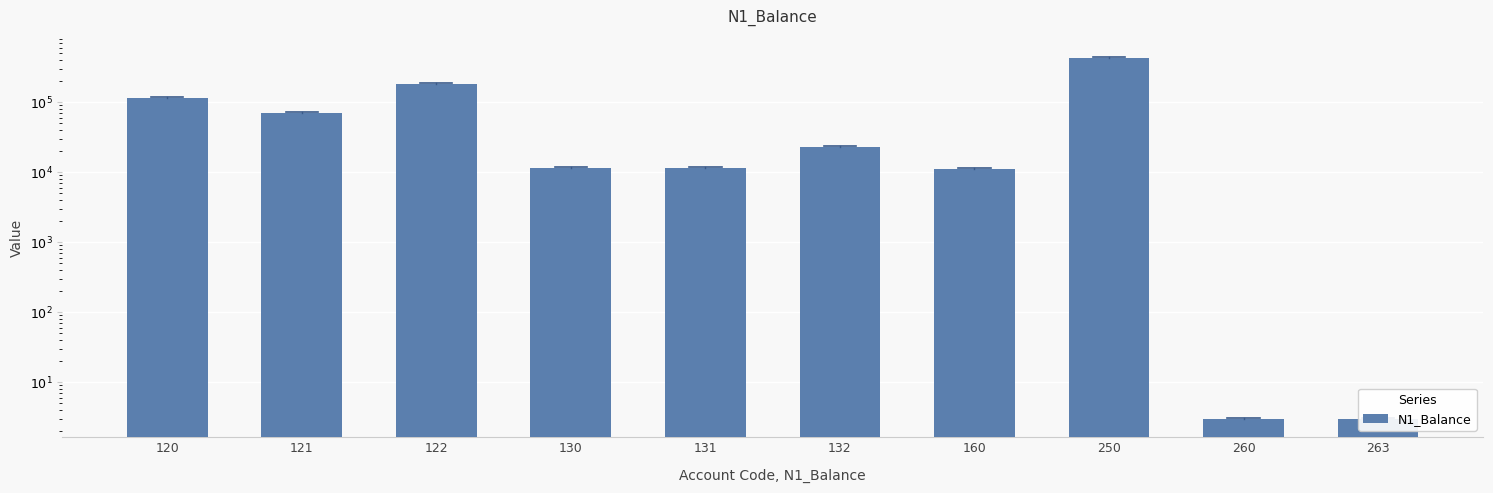

Where does the data first go above 23249?

120